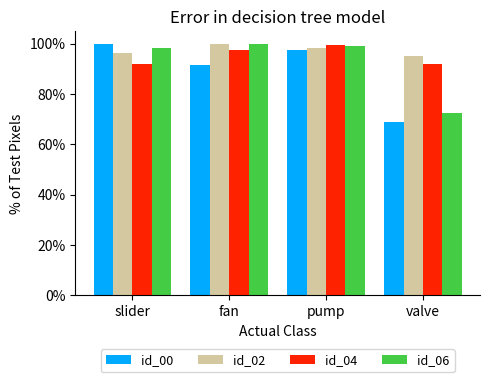

Rank the series at pump from lowest to highest value.

id_00, id_02, id_06, id_04